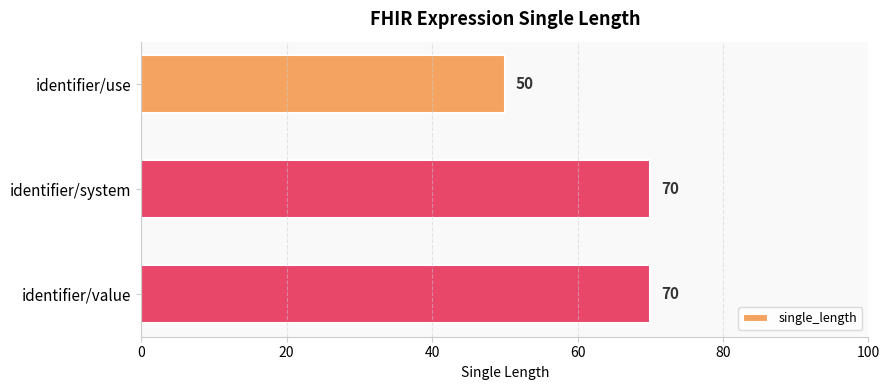

What is the change in value from identifier/use to identifier/value?

+20